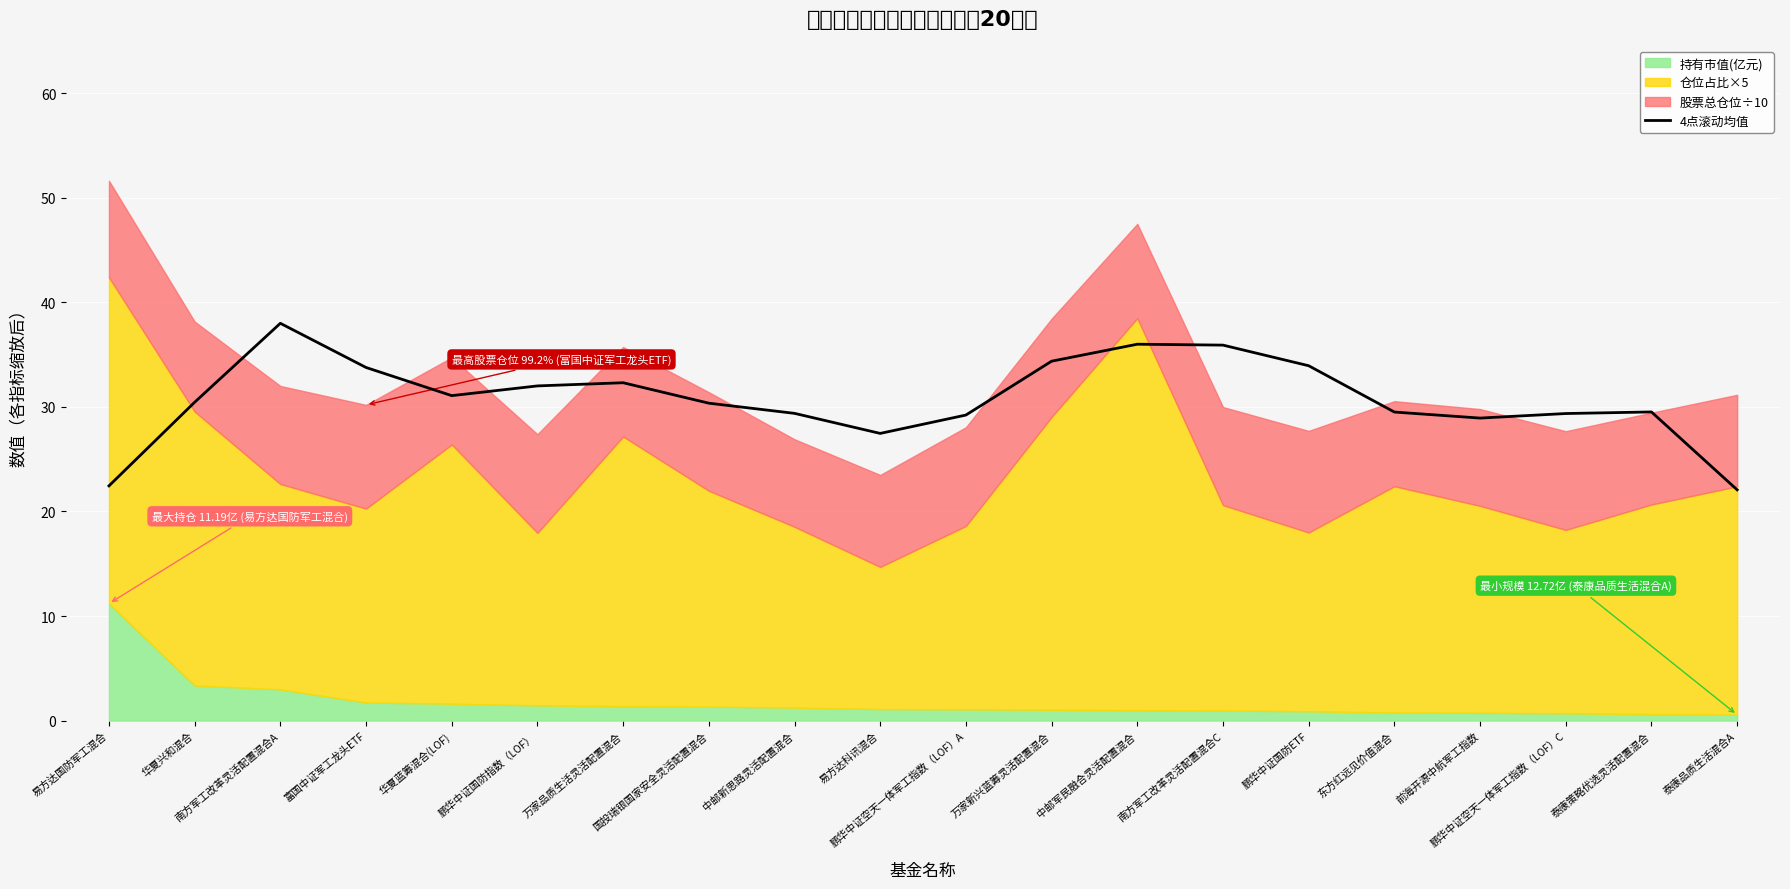

How many points are higher than both their immediate neighbors (excluding endpoints)?

4